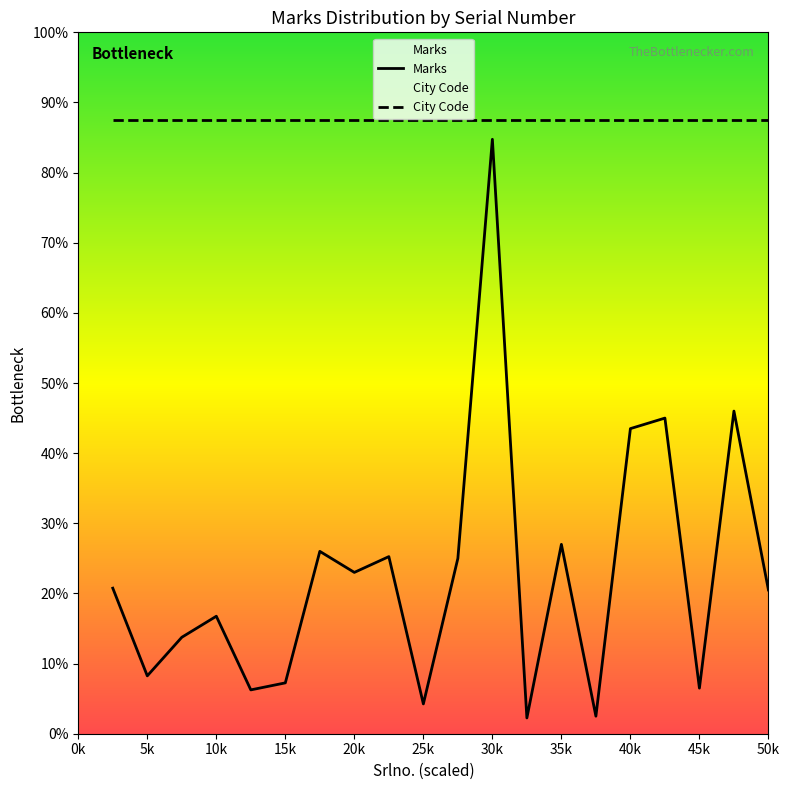

What is the difference between the maximum and minimum values?

330